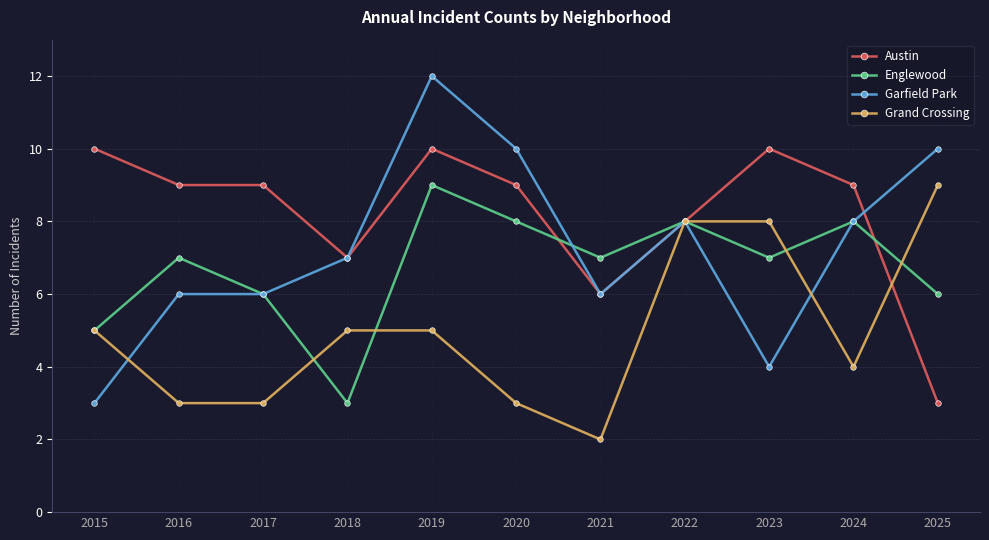

Reading left to right, list all the values displayed in this chart.

Austin: 10	9	9	7	10	9	6	8	10	9	3
Englewood: 5	7	6	3	9	8	7	8	7	8	6
Garfield Park: 3	6	6	7	12	10	6	8	4	8	10
Grand Crossing: 5	3	3	5	5	3	2	8	8	4	9